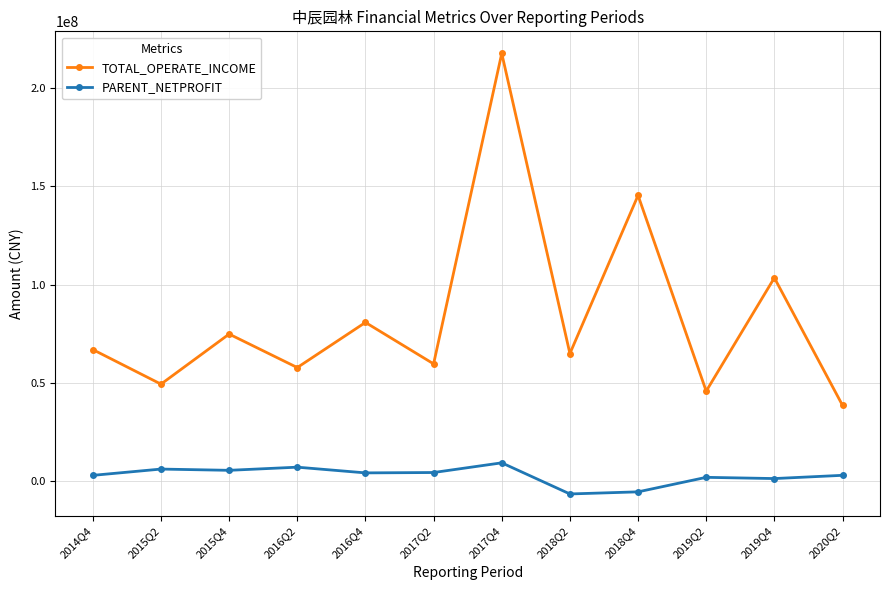

Which series has the largest range (max minus min)?

TOTAL_OPERATE_INCOME